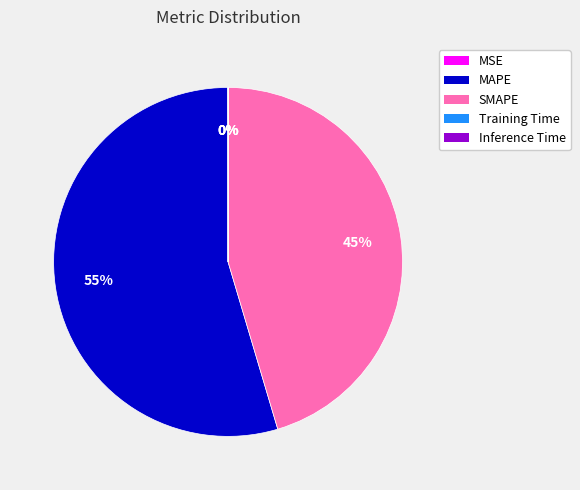

Is there a majority slice in this chart?

Yes